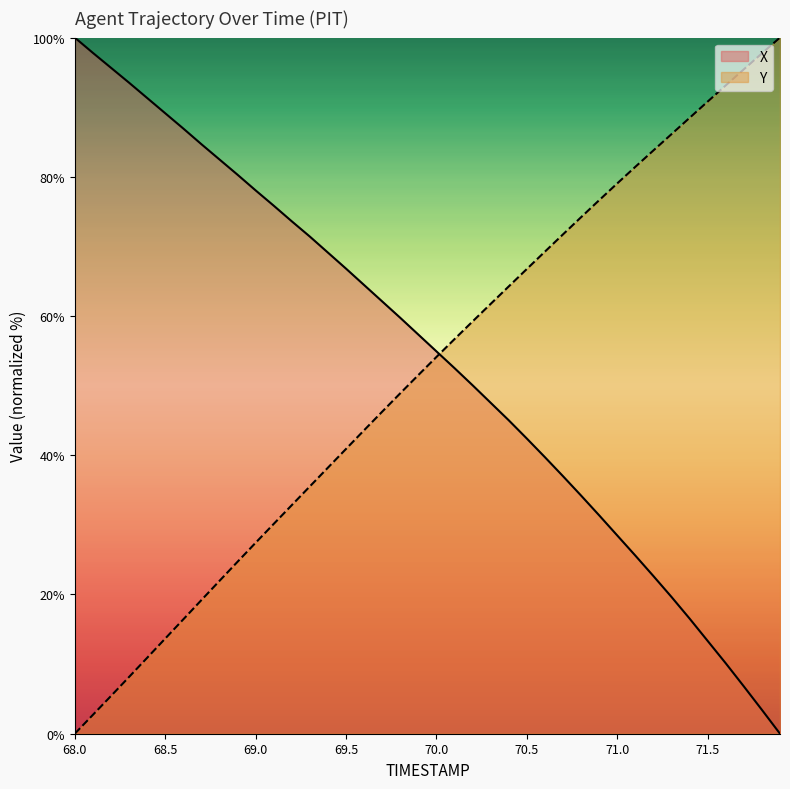

Which series ends up on top after the final intersection of X and Y?

Y